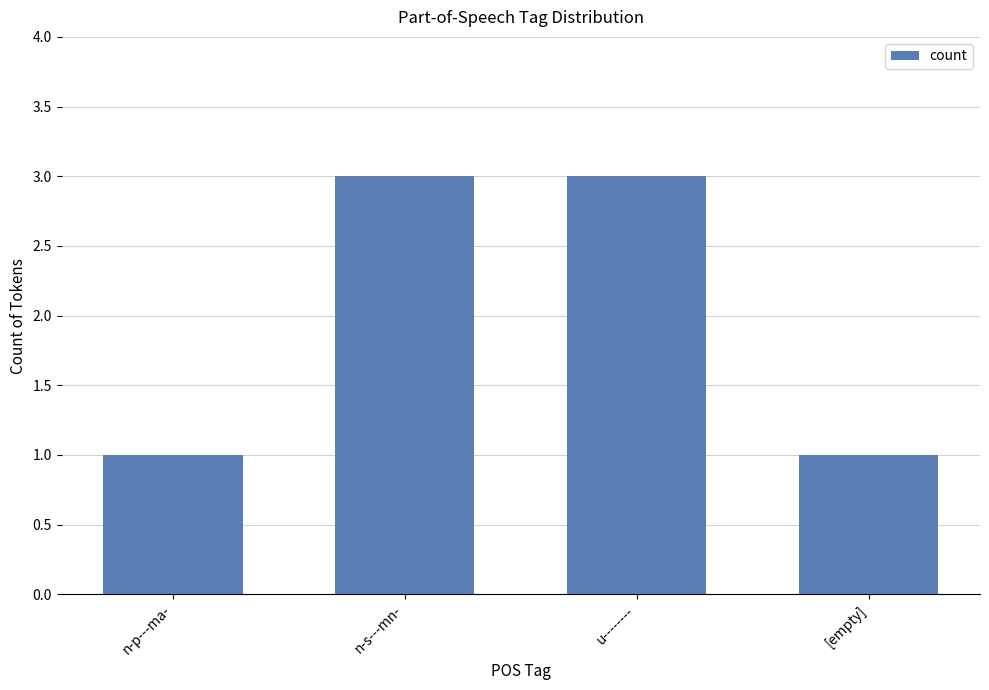

What is the greatest value displayed?

3